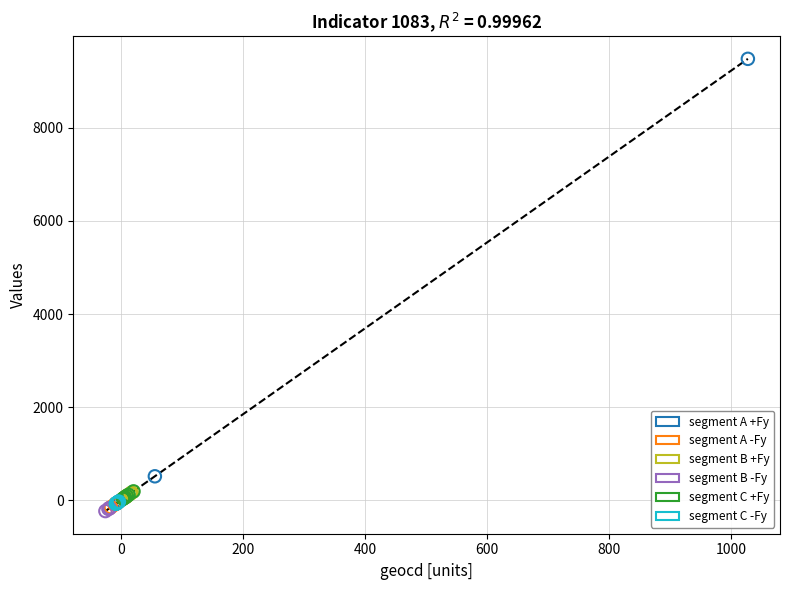

Which series has the largest Y range (max minus min)?

segment A +Fy